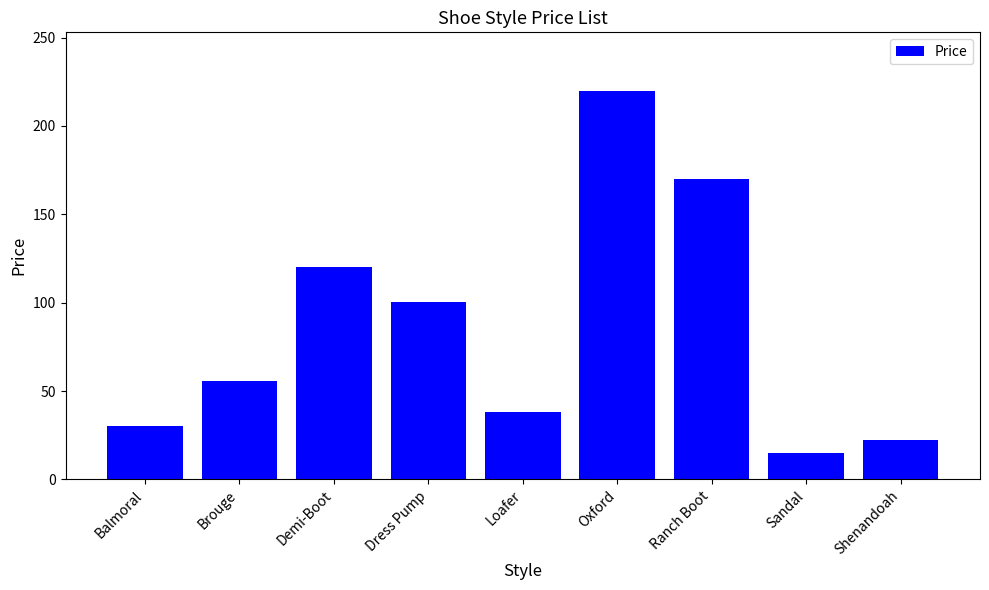

What is the label of the 4th bar from the right?

Oxford